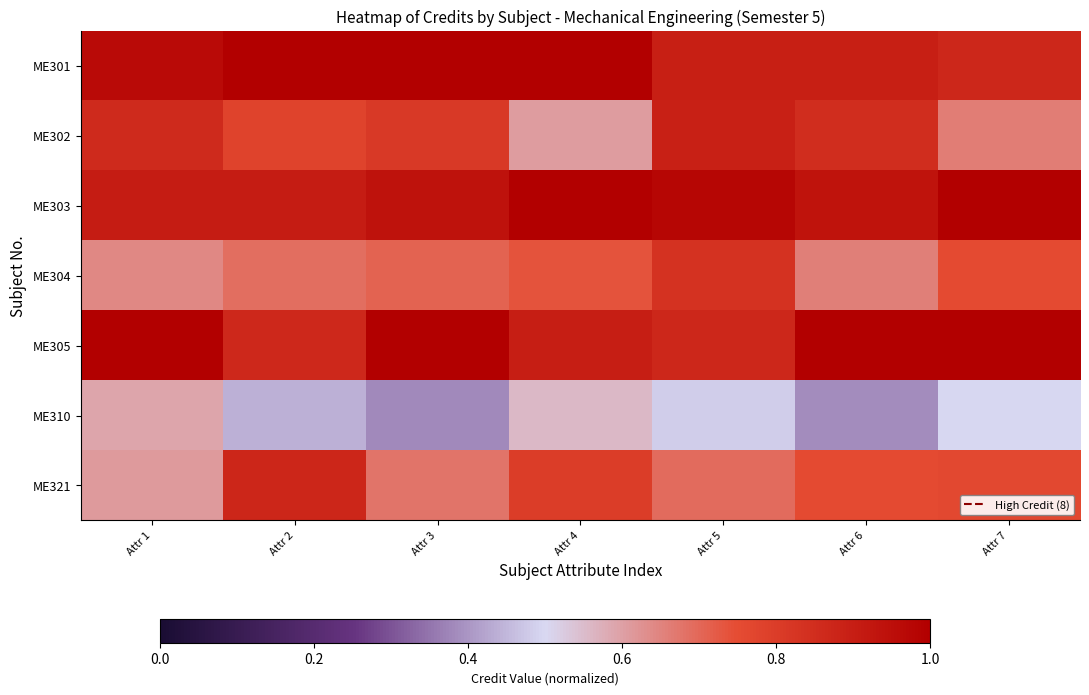

Reading left to right, what are all the values shown in this chart?

ME301: Attr 1=1.0	Attr 2=1.0	Attr 3=1.0	Attr 4=1.0	Attr 5=0.9	Attr 6=0.9	Attr 7=0.9
ME302: Attr 1=0.9	Attr 2=0.8	Attr 3=0.8	Attr 4=0.6	Attr 5=0.9	Attr 6=0.8	Attr 7=0.7
ME303: Attr 1=0.9	Attr 2=0.9	Attr 3=0.9	Attr 4=1.0	Attr 5=1.0	Attr 6=0.9	Attr 7=1.0
ME304: Attr 1=0.6	Attr 2=0.7	Attr 3=0.7	Attr 4=0.7	Attr 5=0.8	Attr 6=0.7	Attr 7=0.8
ME305: Attr 1=1.0	Attr 2=0.9	Attr 3=1.0	Attr 4=0.9	Attr 5=0.9	Attr 6=1.0	Attr 7=1.0
ME310: Attr 1=0.6	Attr 2=0.4	Attr 3=0.4	Attr 4=0.6	Attr 5=0.5	Attr 6=0.4	Attr 7=0.5
ME321: Attr 1=0.6	Attr 2=0.9	Attr 3=0.7	Attr 4=0.8	Attr 5=0.7	Attr 6=0.8	Attr 7=0.8